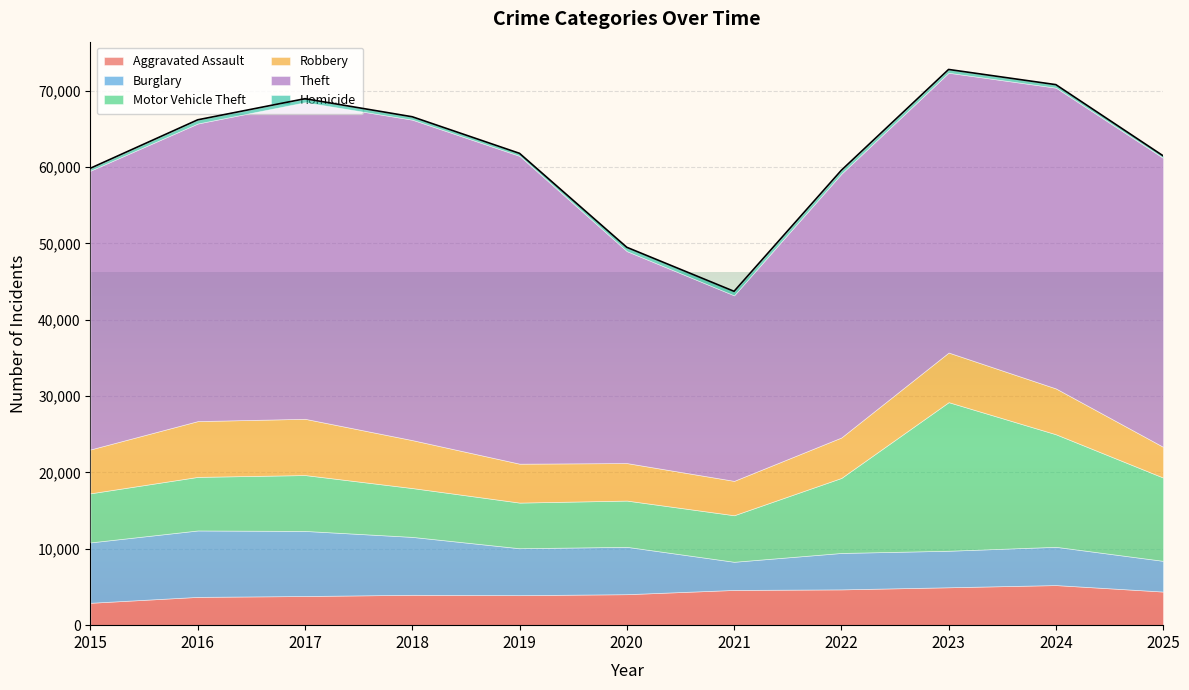

Rank the categories by Robbery value from lowest to highest.

2025, 2021, 2020, 2019, 2022, 2015, 2024, 2018, 2023, 2016, 2017